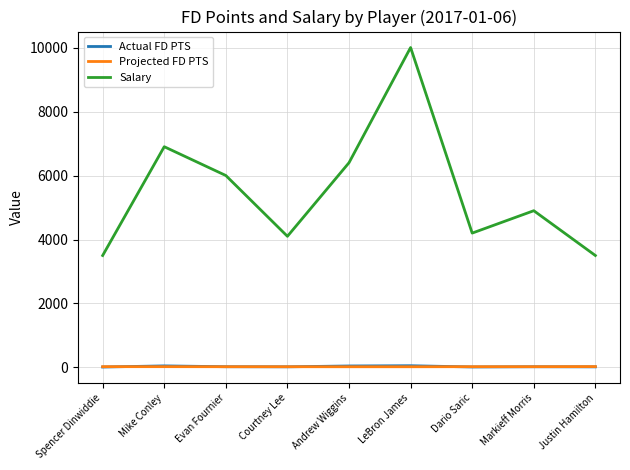

True or false: Salary and Actual FD PTS intersect in this chart.

False